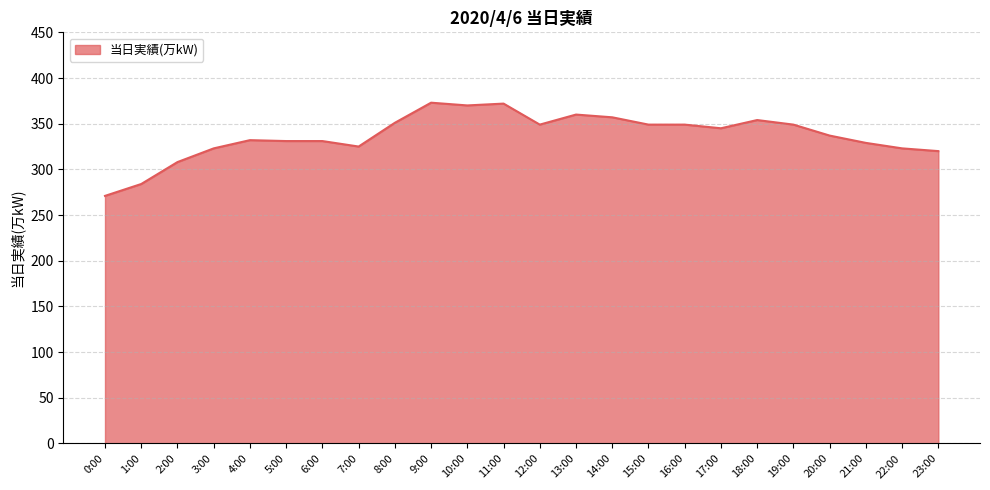

The value at 16:00 is 349. True or false?

True